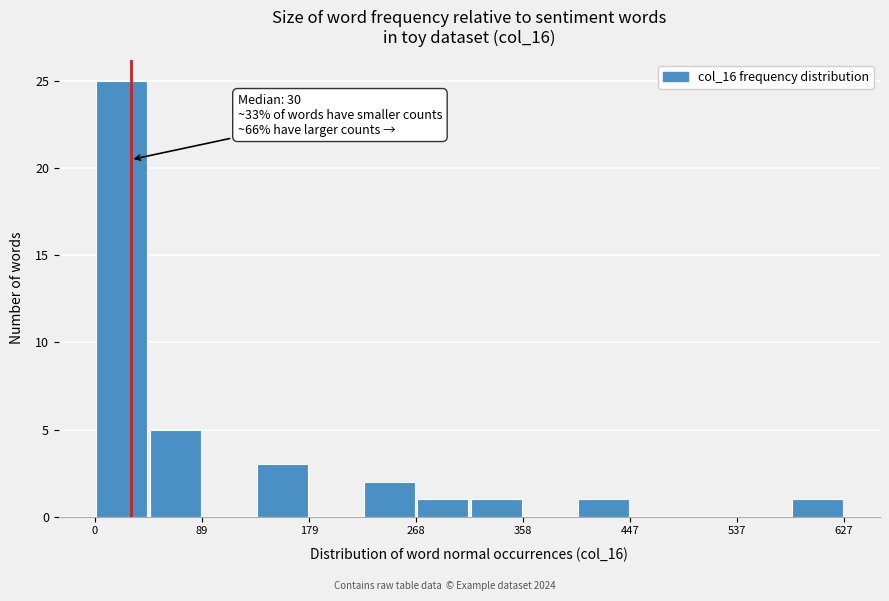

Over which range of the x-axis is the bar tallest?

0 to 40